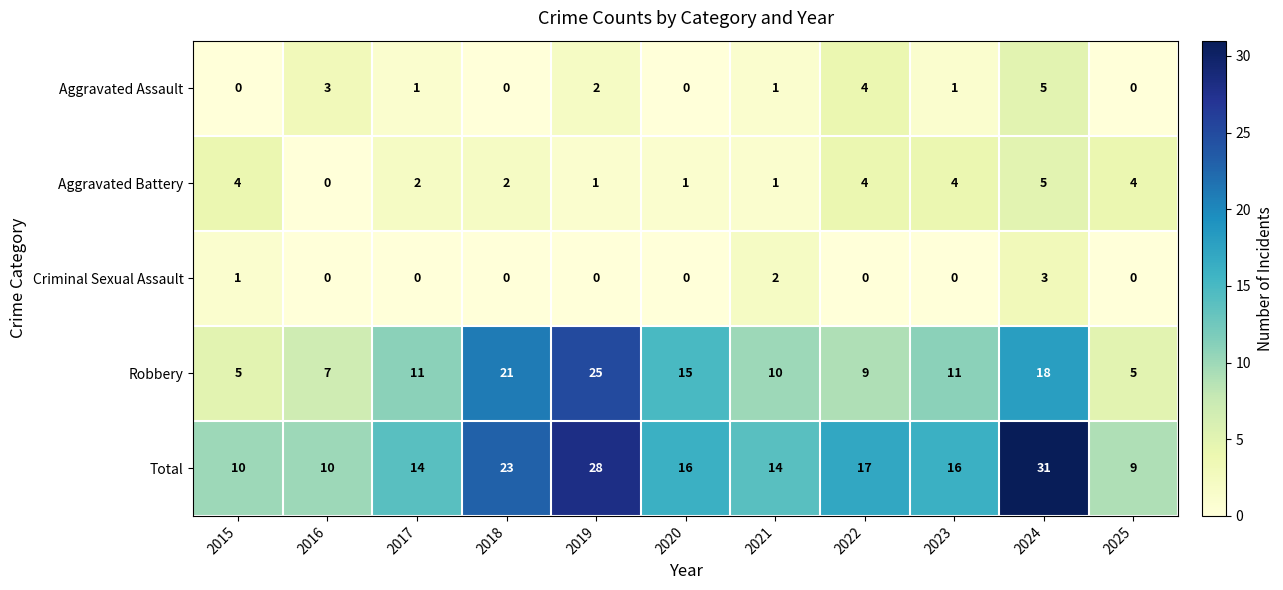

Count the Aggravated Assault values in the range 0 to 3.

9